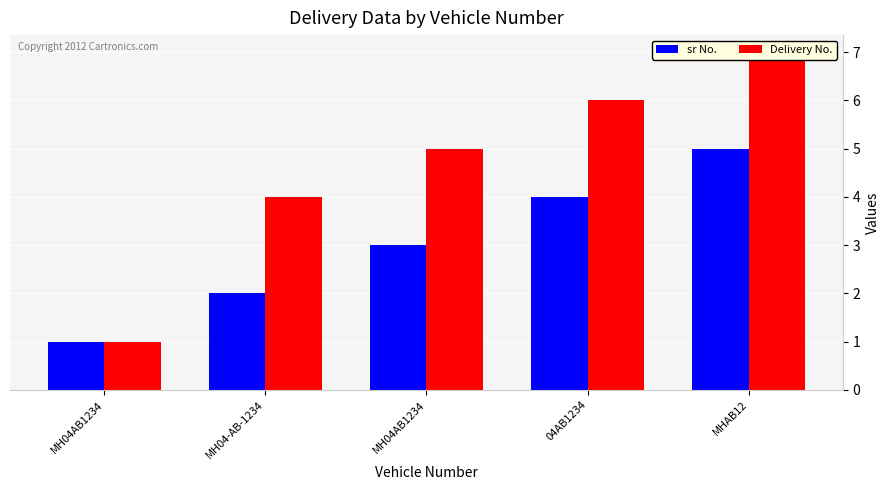

What is the label of the 2nd bar from the right?

04AB1234